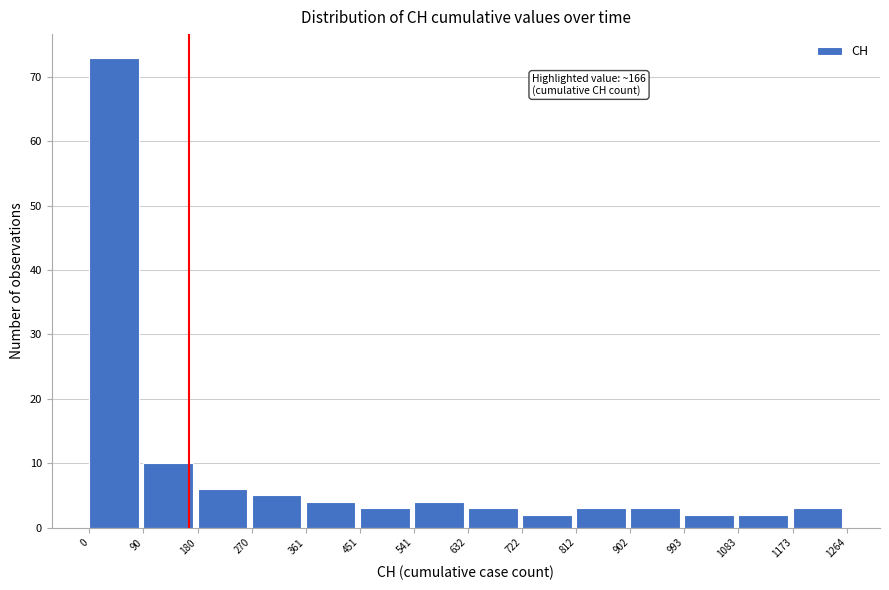

Which range on the x-axis has the tallest bar?

0 to 90